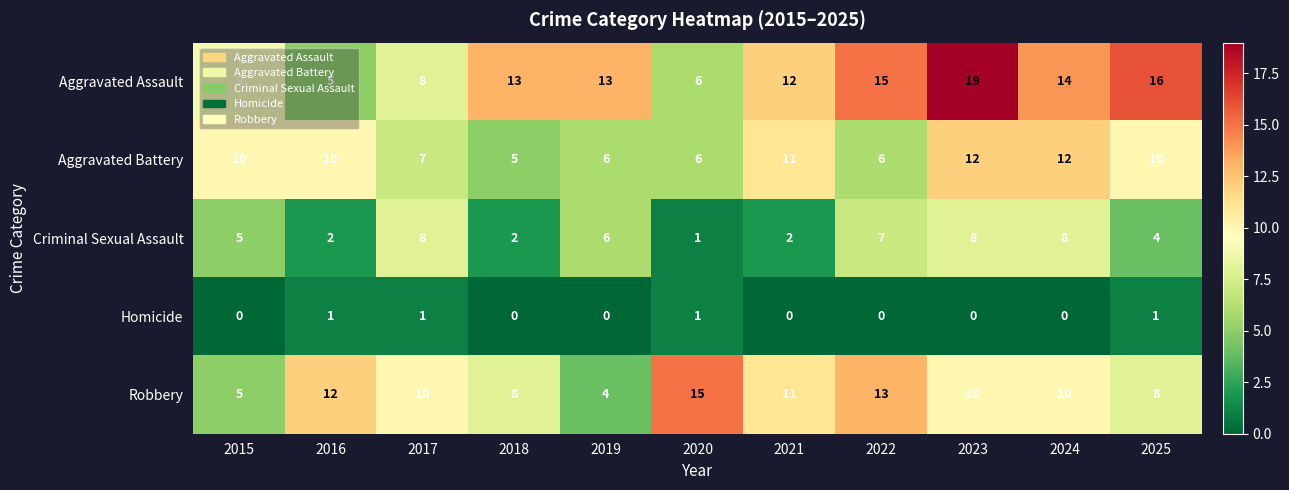

Which series has the largest range (max minus min)?

Aggravated Assault